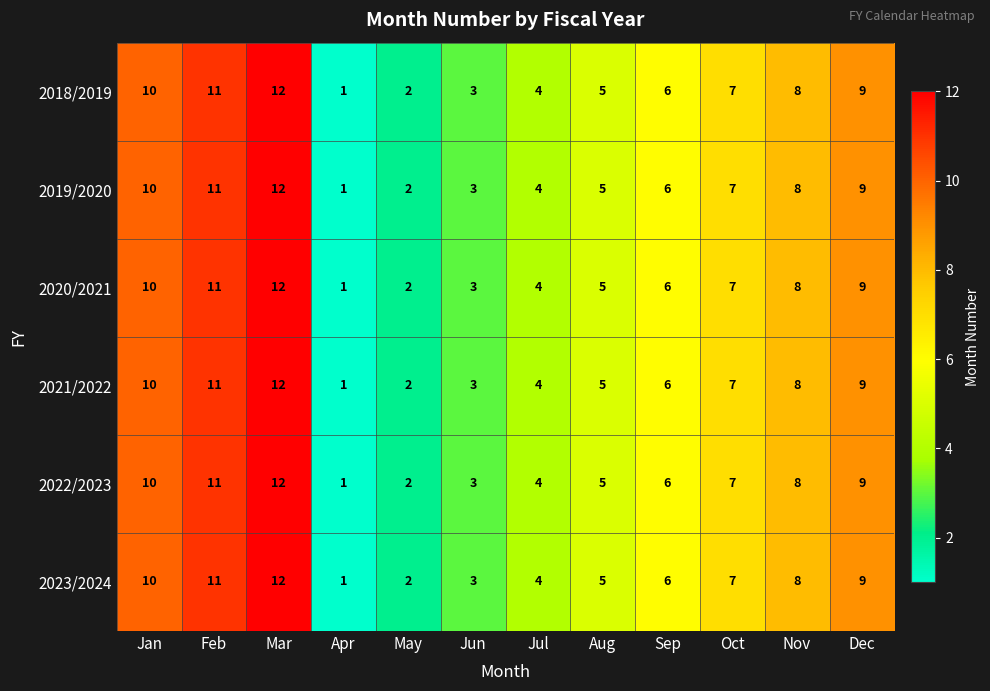

Rank the categories by 2019/2020 value from highest to lowest.

Mar, Feb, Jan, Dec, Nov, Oct, Sep, Aug, Jul, Jun, May, Apr